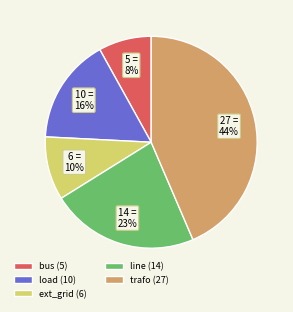

To the nearest percent, what is the combined percentage of ext_grid (6) and bus (5)?

18%